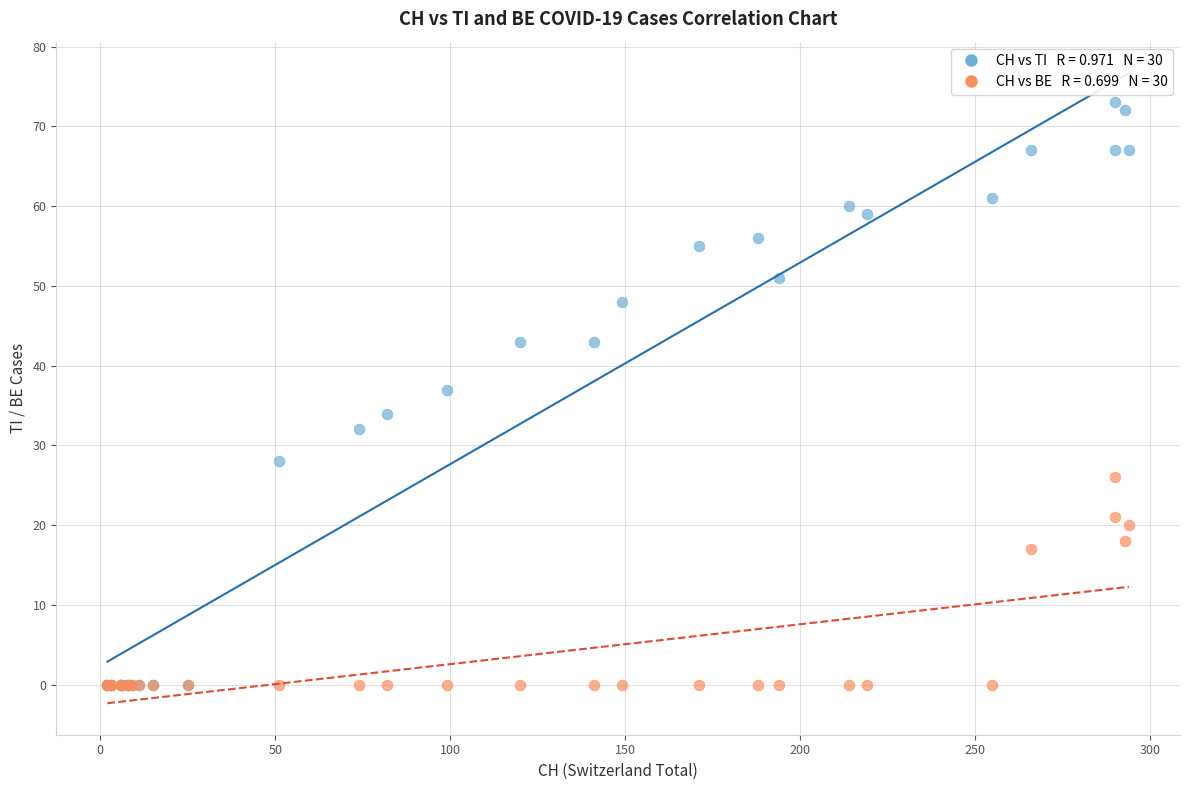

Across all series, what Y value is closest to 36?

37